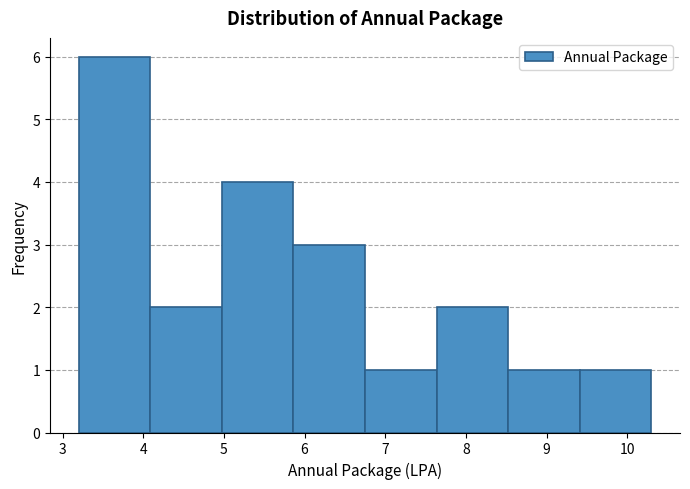

What is the height of the bar covering 6.8 to 7.6 on the x-axis? Neither the bar edges nor the heights are printed on the chart, so give them approximately, as read against the axes.

1